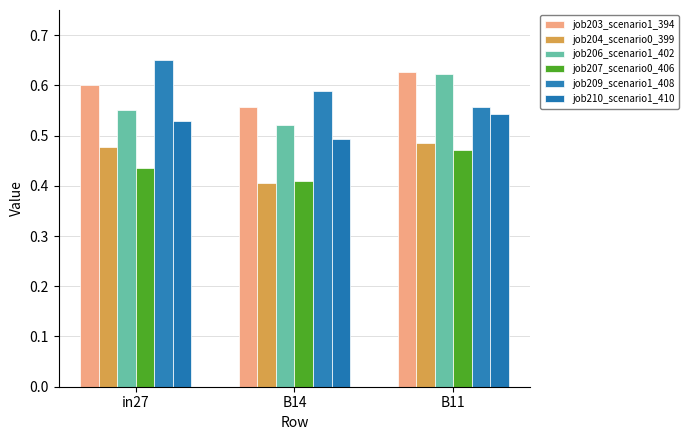

Which has a higher value, in27 or B14?

in27